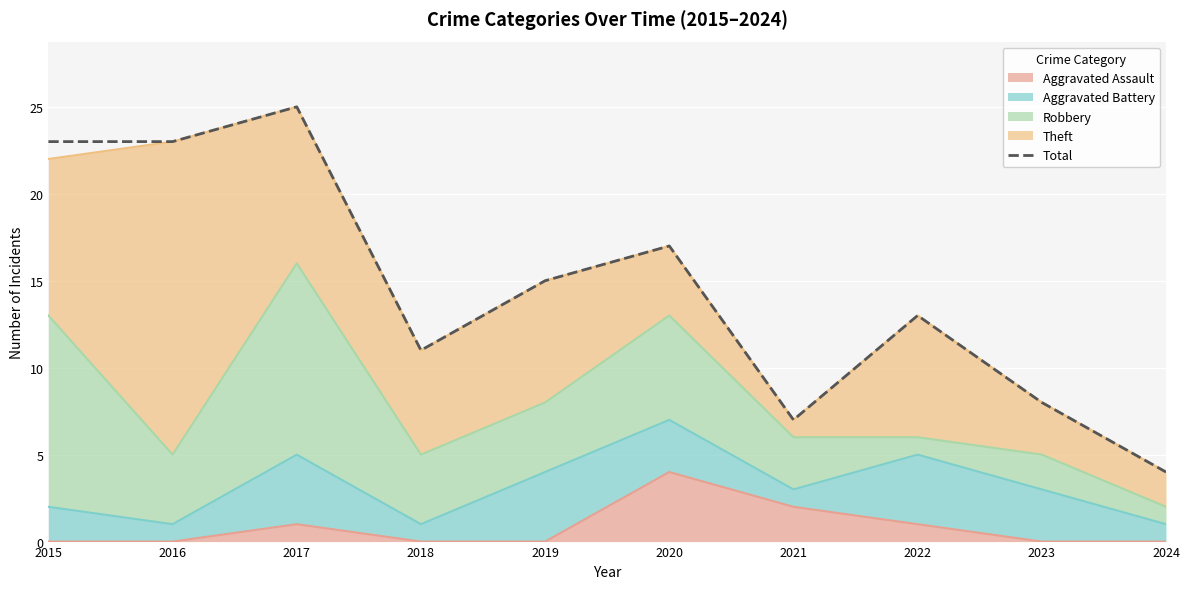

Where does the data first go above 15?

2015